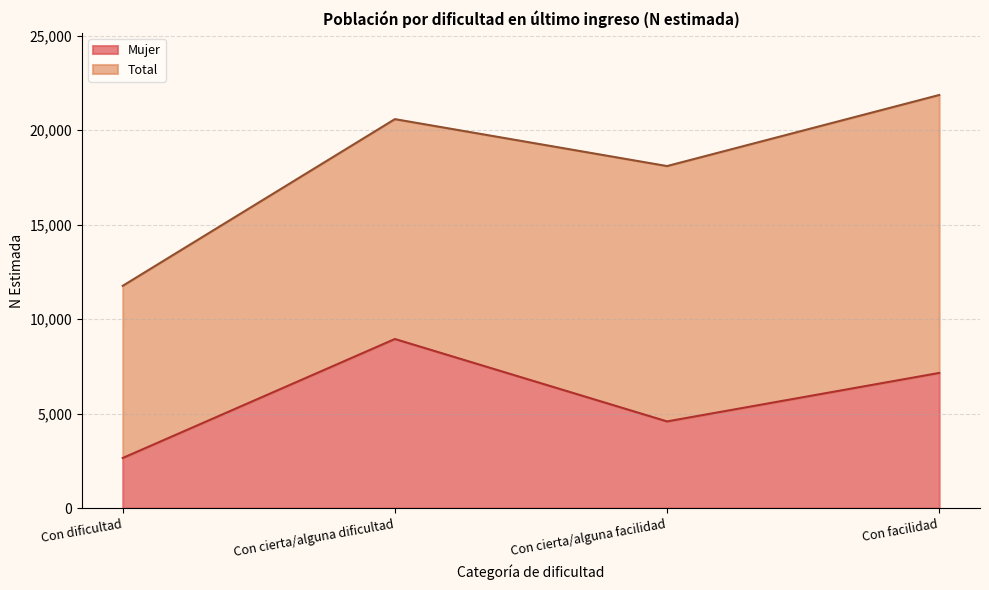

Where is Total nearest to the value 16809?

Con cierta/alguna facilidad